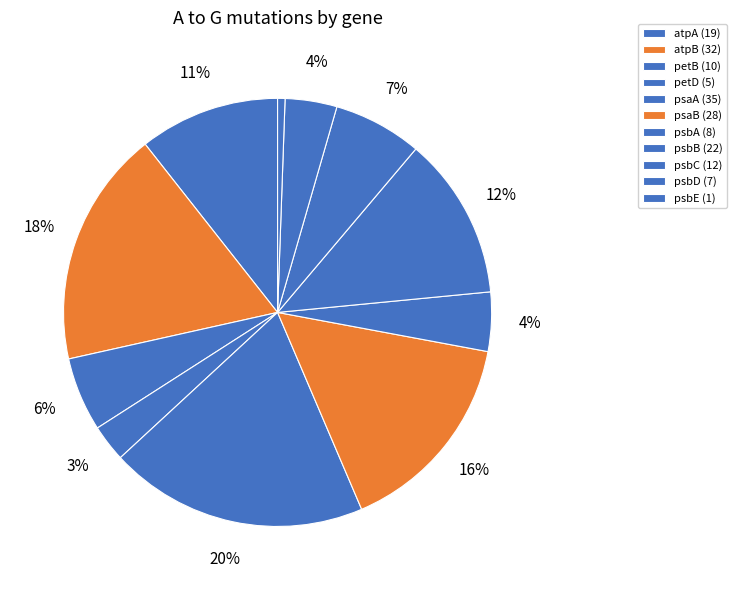

Count the number of slices in the pie.

11